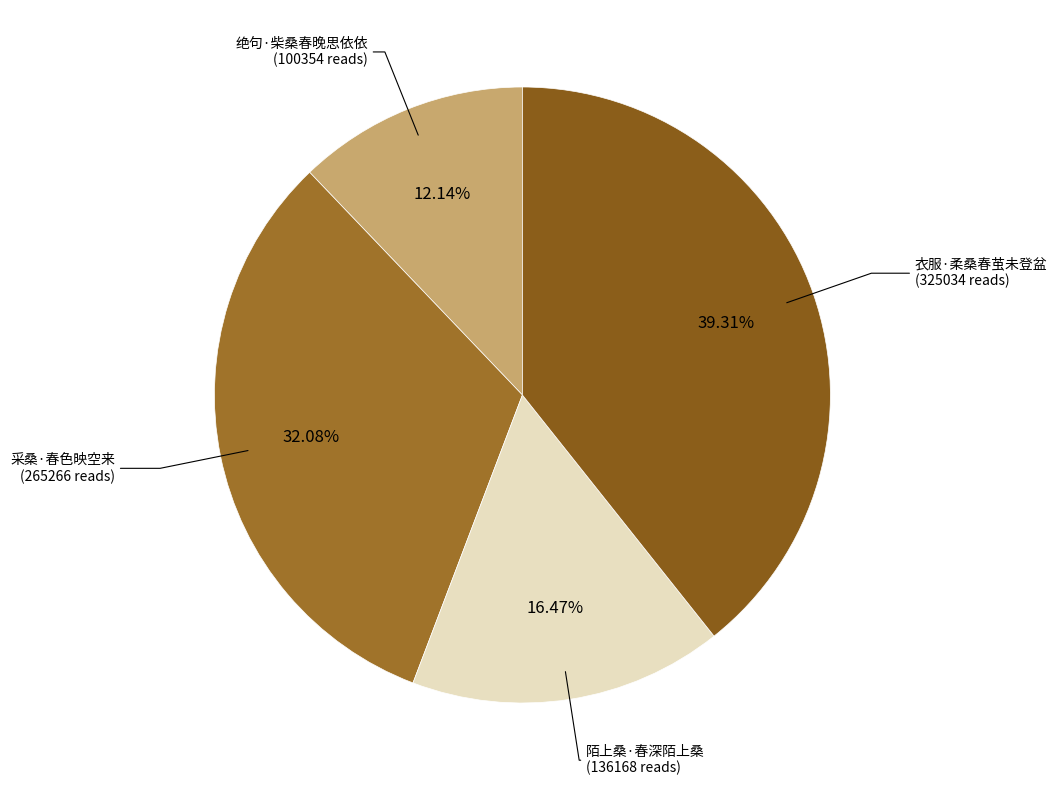

What is the smallest slice in the pie chart?

绝句·柴桑春晚思依依